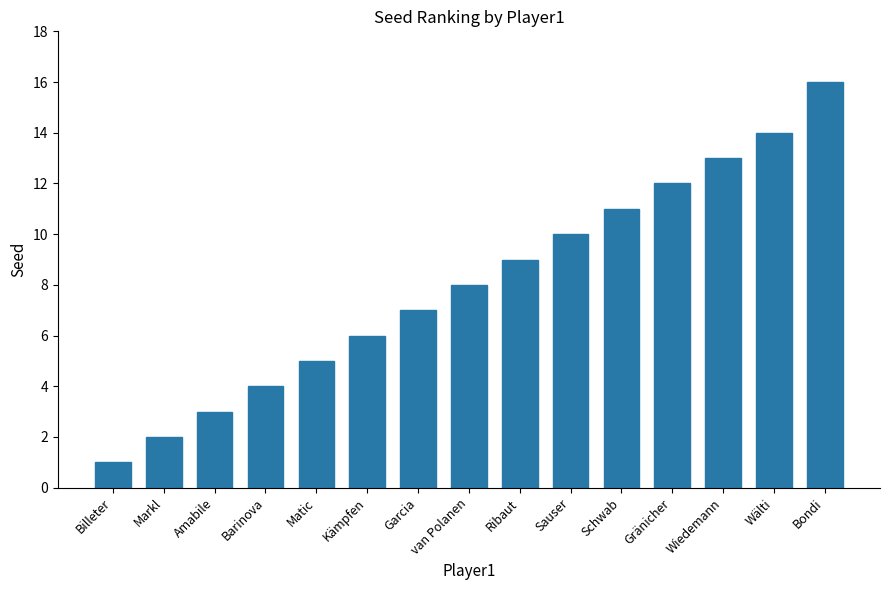

Between Barinova and Markl, which is larger?

Barinova